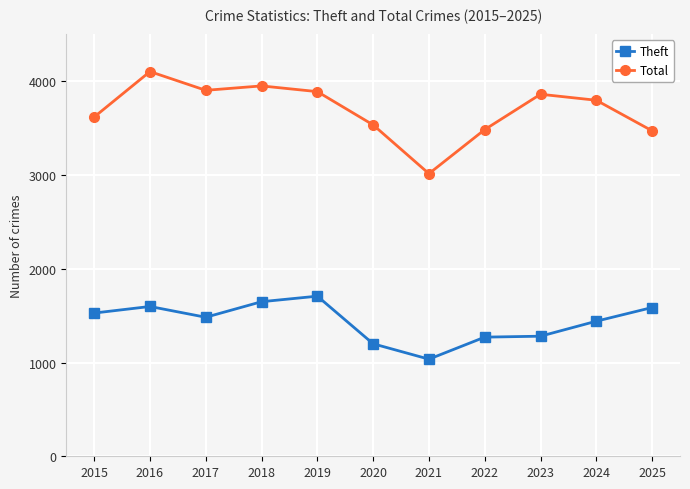

True or false: Total has more than 1 points higher than both neighbors.

True